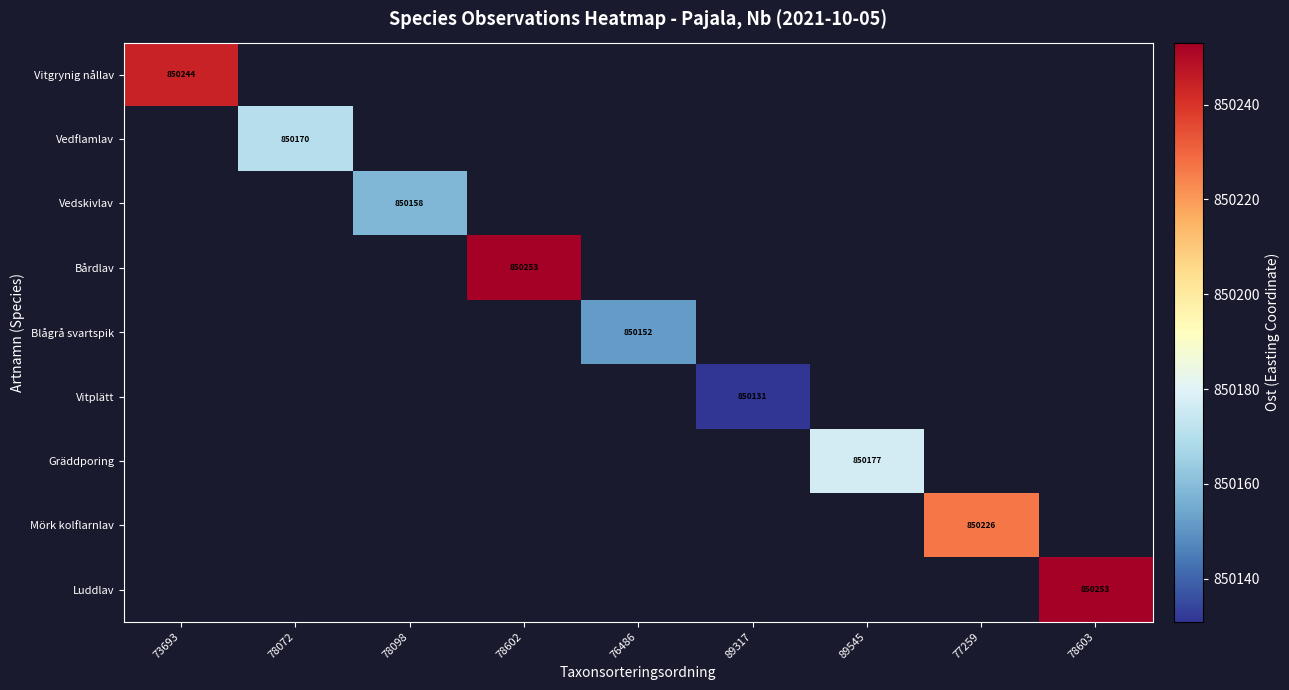

Which category has the highest value across all series?

78603